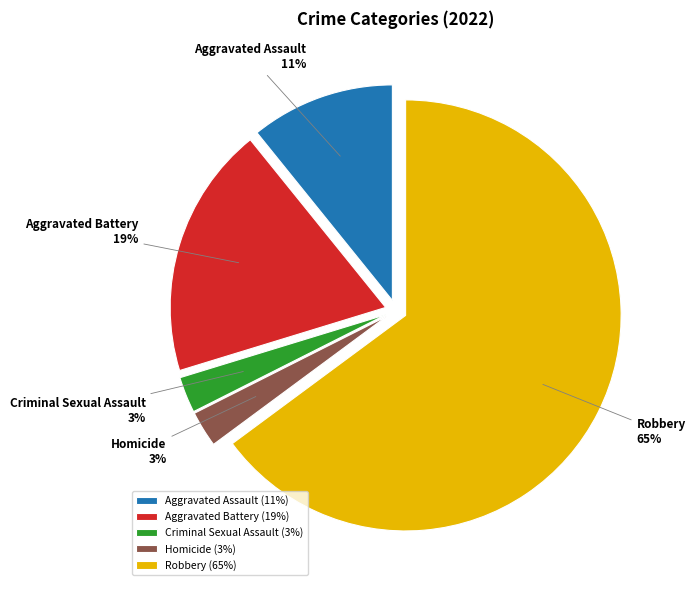

To the nearest percent, what is the difference between the Aggravated Battery and Criminal Sexual Assault slice percentages?

16%